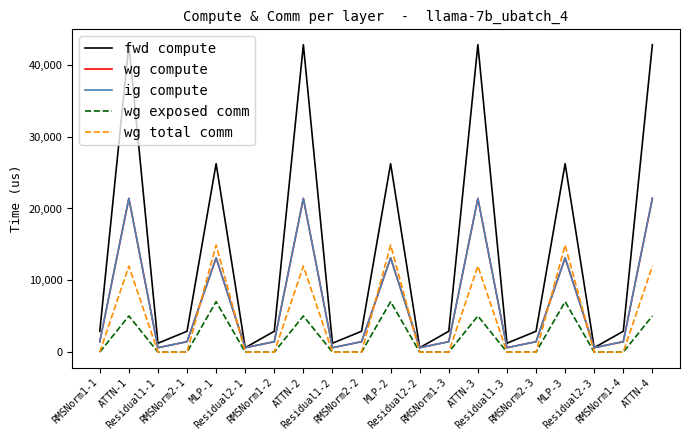

True or false: wg exposed comm and fwd compute cross at least once.

False